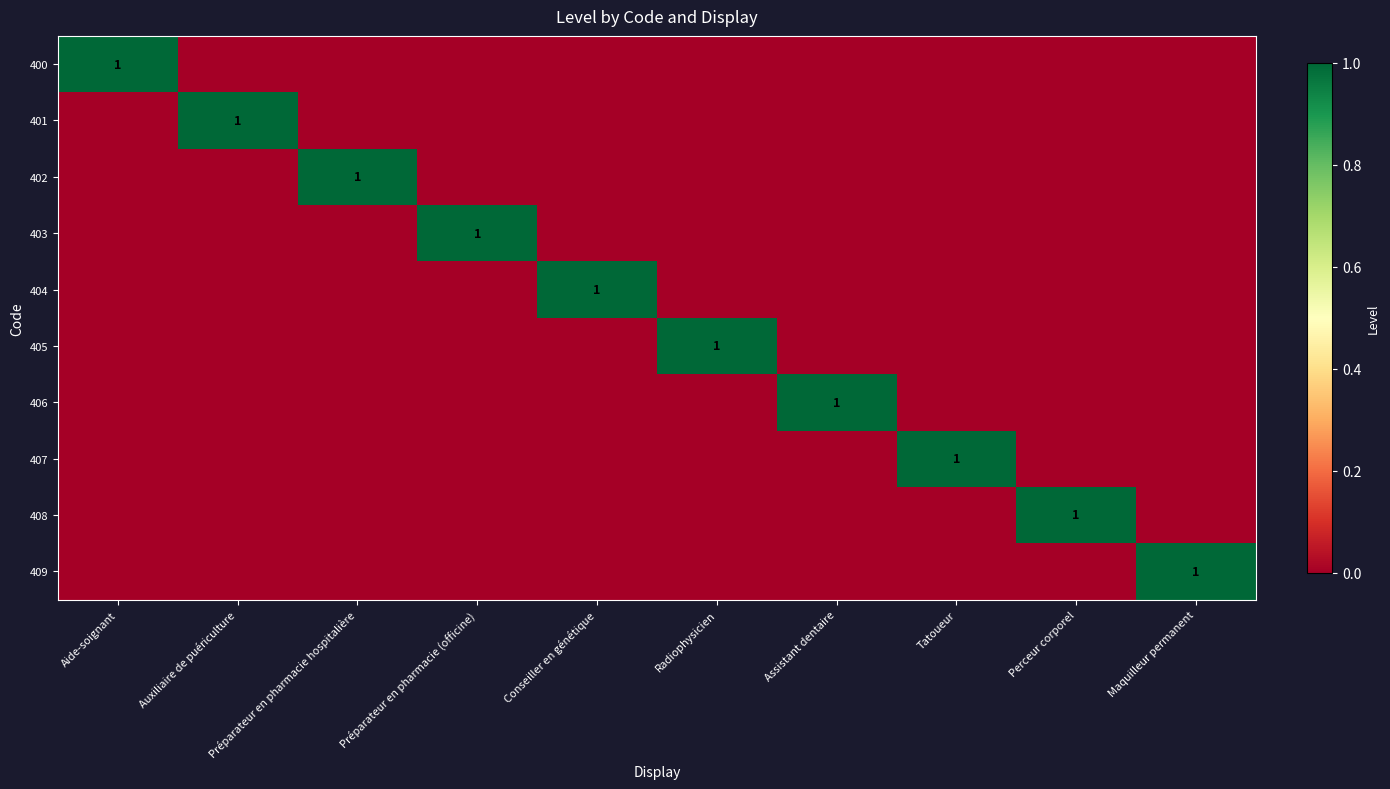

Rank the categories by 409 value from highest to lowest.

Maquilleur permanent, Aide-soignant, Auxiliaire de puériculture, Préparateur en pharmacie hospitalière, Préparateur en pharmacie (officine), Conseiller en génétique, Radiophysicien, Assistant dentaire, Tatoueur, Perceur corporel